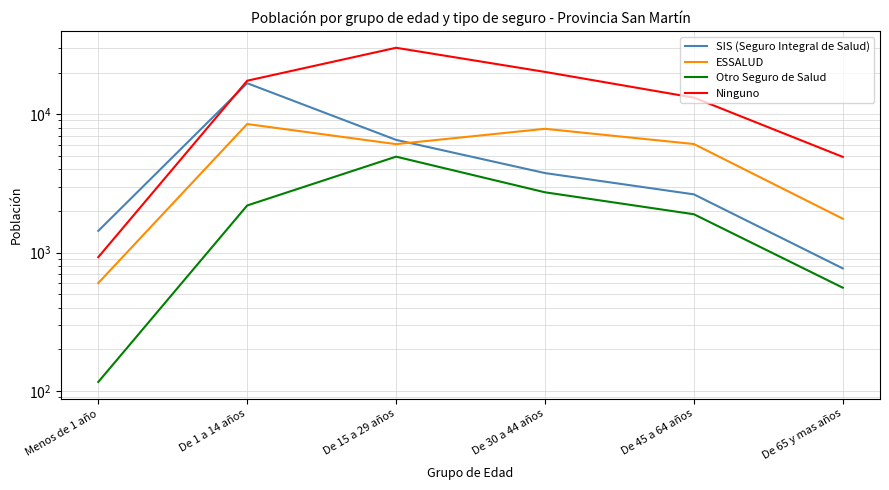

What is the spread (max minus min) of values at De 1 a 14 años?

15258